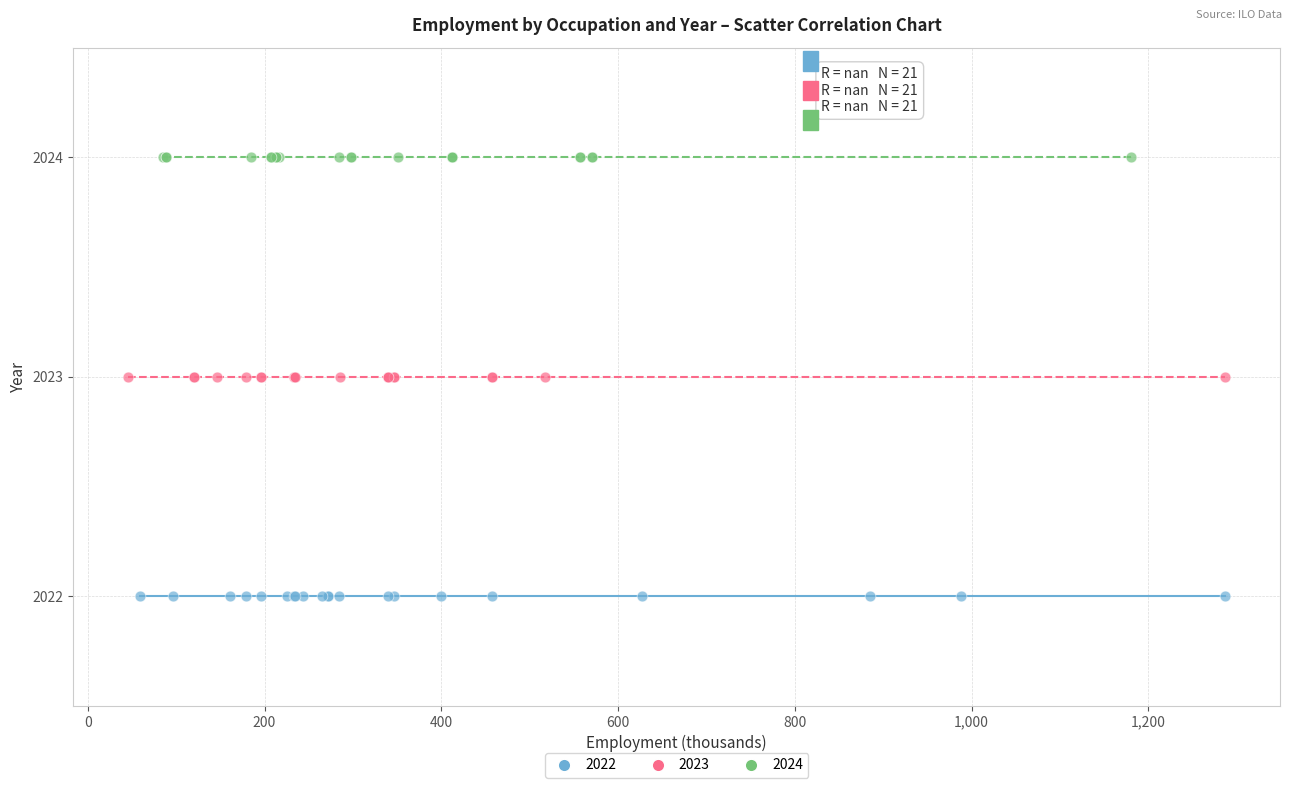

Which series contains the highest Y value?

2024